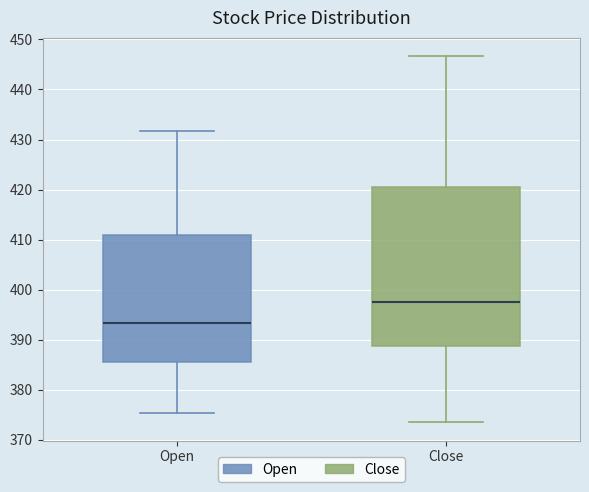

Reading left to right, transcribe this box plot: for each box, give where its median line is, the range the box spans, and where its two whiskers end, as read against the y-axis. The values are not printed on the chart, so give them approximately, as read against the axis.

Open: median 393, box 385 to 411, whiskers 375 to 432
Close: median 397, box 389 to 421, whiskers 373 to 447